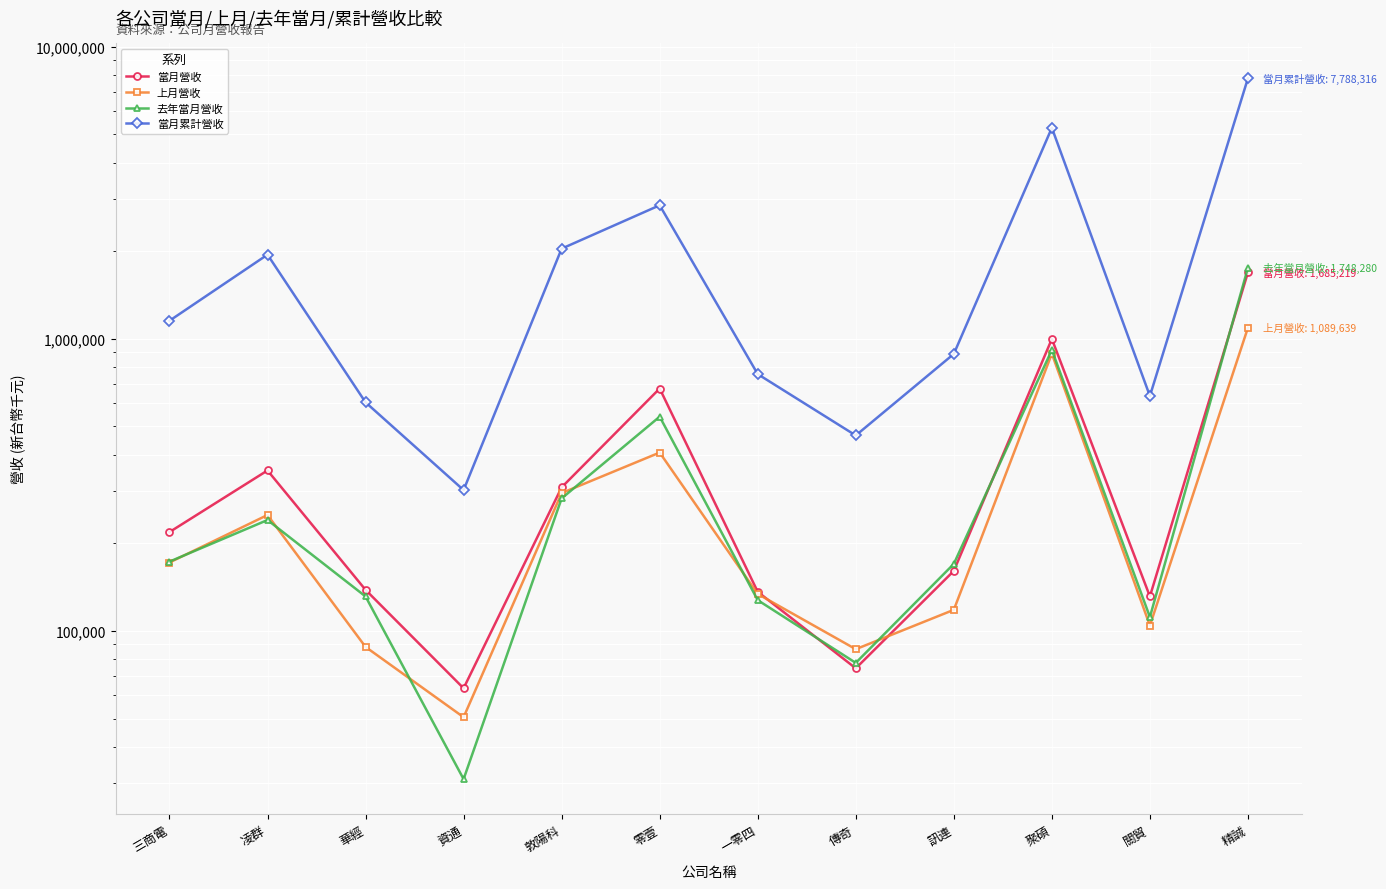

How many values in the 當月營收 series are below 217451?

6